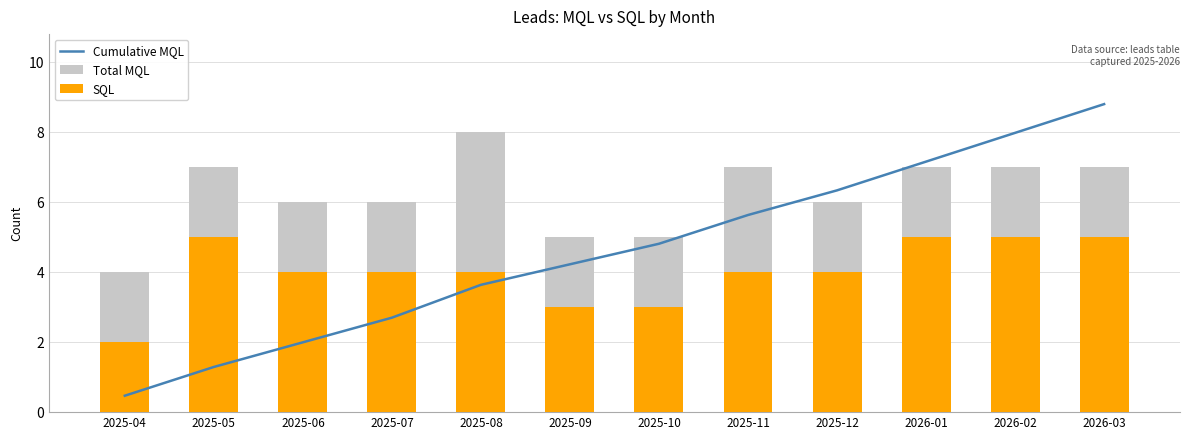

Reading left to right, what are all the values shown in this chart?

Cumulative MQL: 2025-04=0.5	2025-05=1.3	2025-06=2.0	2025-07=2.7	2025-08=3.6	2025-09=4.2	2025-10=4.8	2025-11=5.6	2025-12=6.3	2026-01=7.2	2026-02=8.0	2026-03=8.8
Total MQL: 2025-04=4.0	2025-05=7.0	2025-06=6.0	2025-07=6.0	2025-08=8.0	2025-09=5.0	2025-10=5.0	2025-11=7.0	2025-12=6.0	2026-01=7.0	2026-02=7.0	2026-03=7.0
SQL: 2025-04=2.0	2025-05=5.0	2025-06=4.0	2025-07=4.0	2025-08=4.0	2025-09=3.0	2025-10=3.0	2025-11=4.0	2025-12=4.0	2026-01=5.0	2026-02=5.0	2026-03=5.0